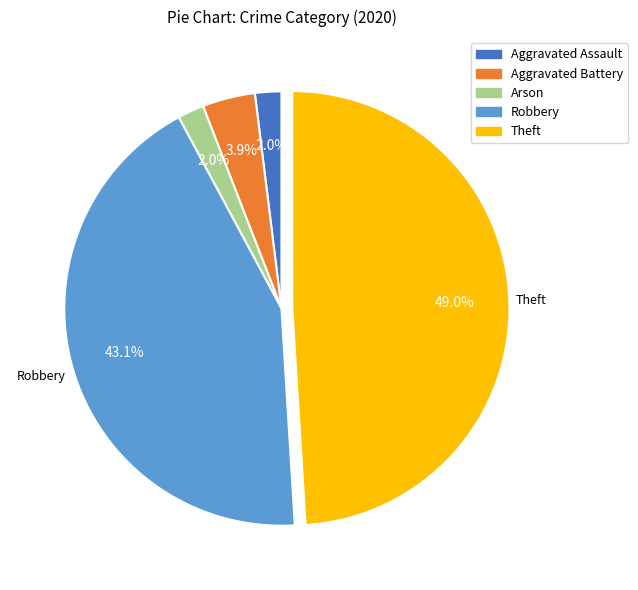

Which category has the biggest portion of the pie?

Theft